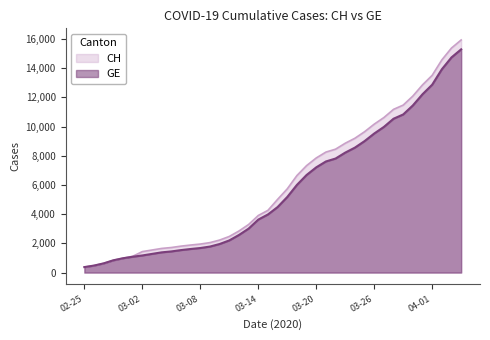

What are all the series names shown in the legend?

CH, GE